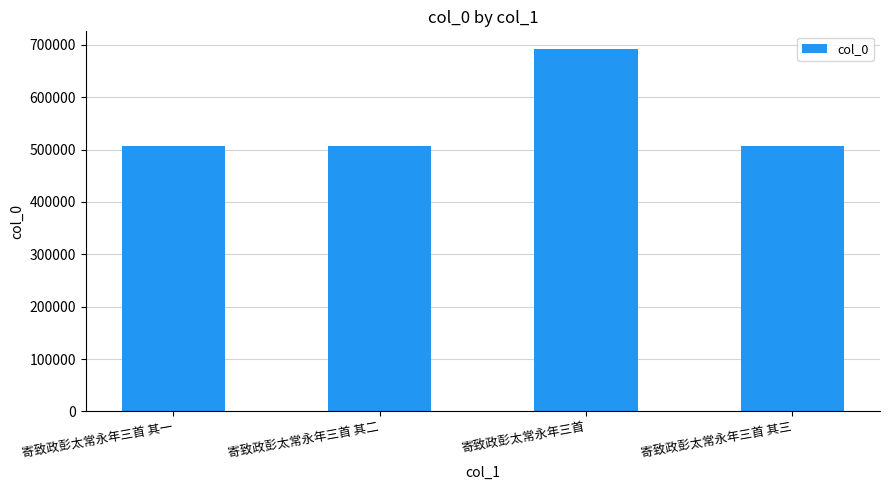

Is it true that the value at 寄致政彭太常永年三首 其二 is 234999?

False